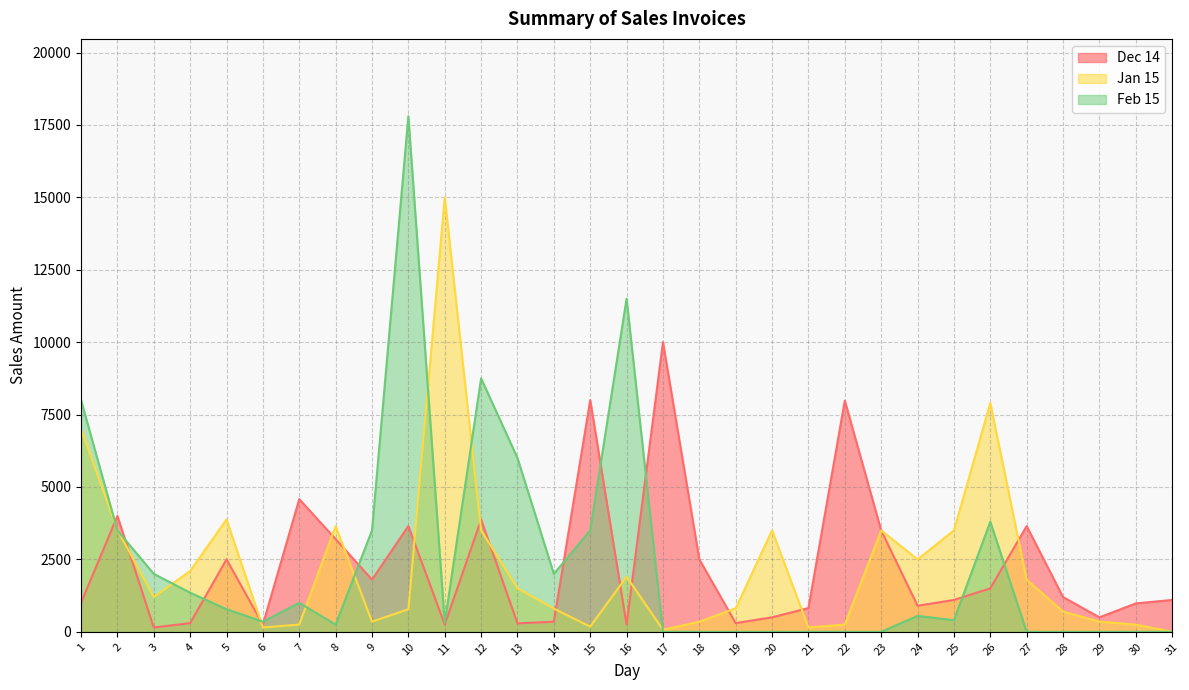

What value does the Dec 14 series have at 16?

250